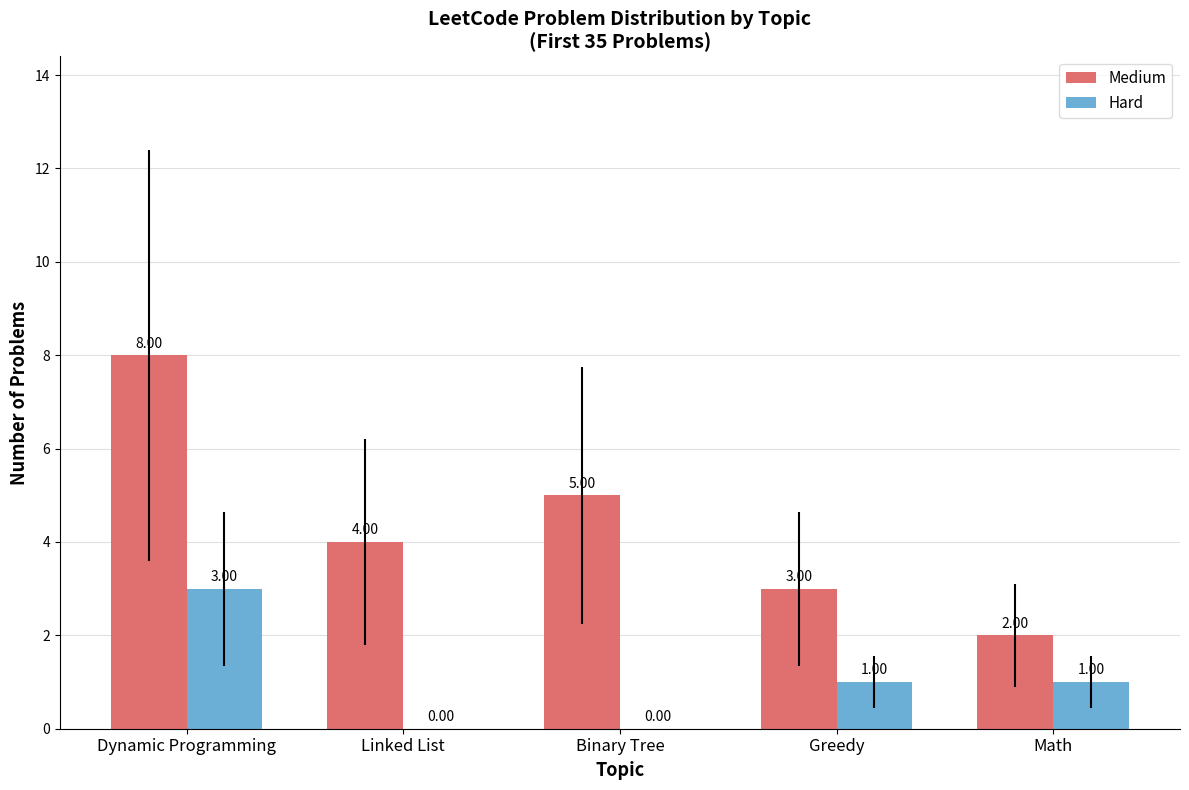

The Hard series shows 3 at Dynamic Programming. True or false?

True